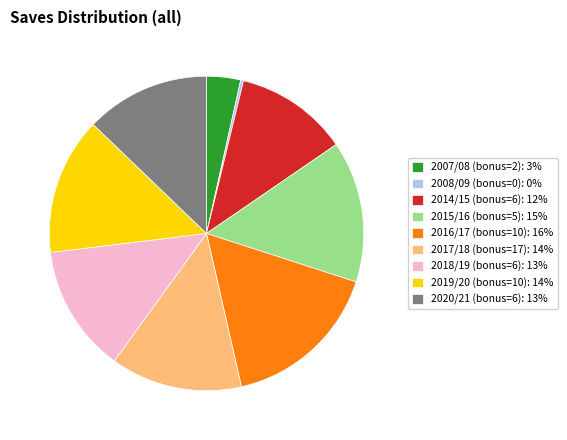

Is it true that 2020/21 (bonus=6): 13% is 1% of the pie?

False